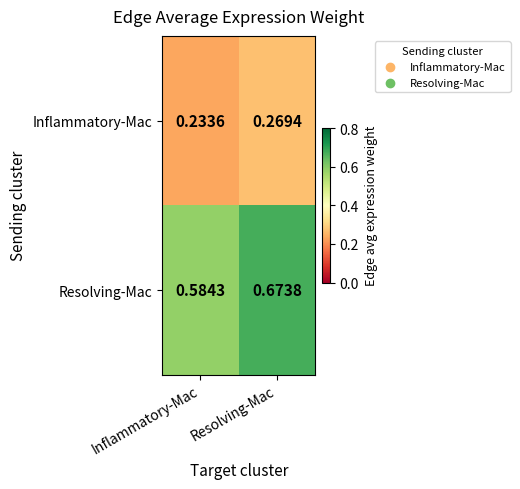

What is the total value across all series at Inflammatory-Mac?

0.8